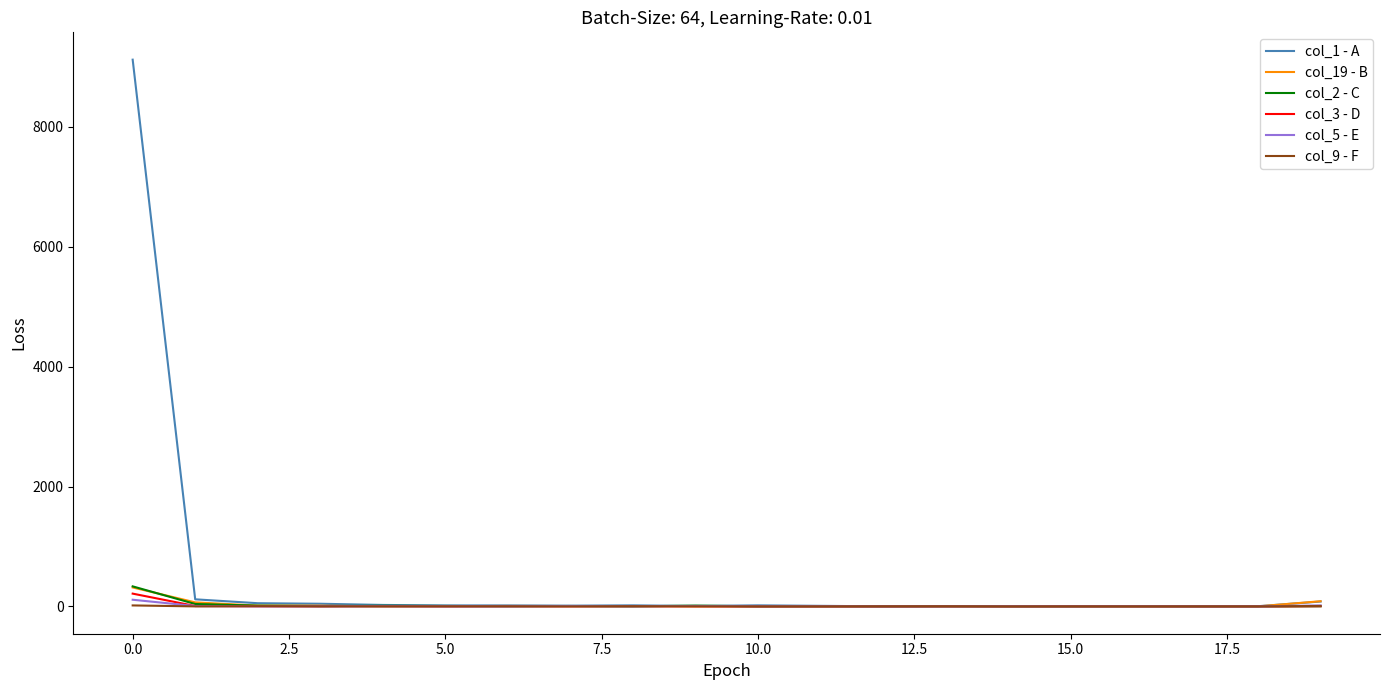

Which series has the largest total across all categories?

col_1 - A